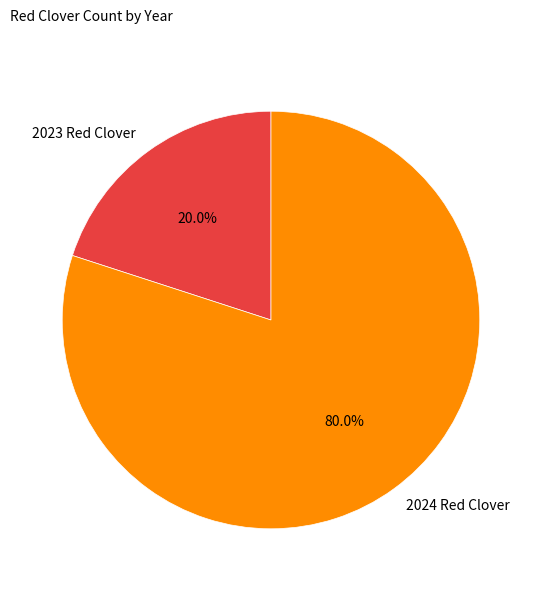

What is the majority slice?

2024 Red Clover